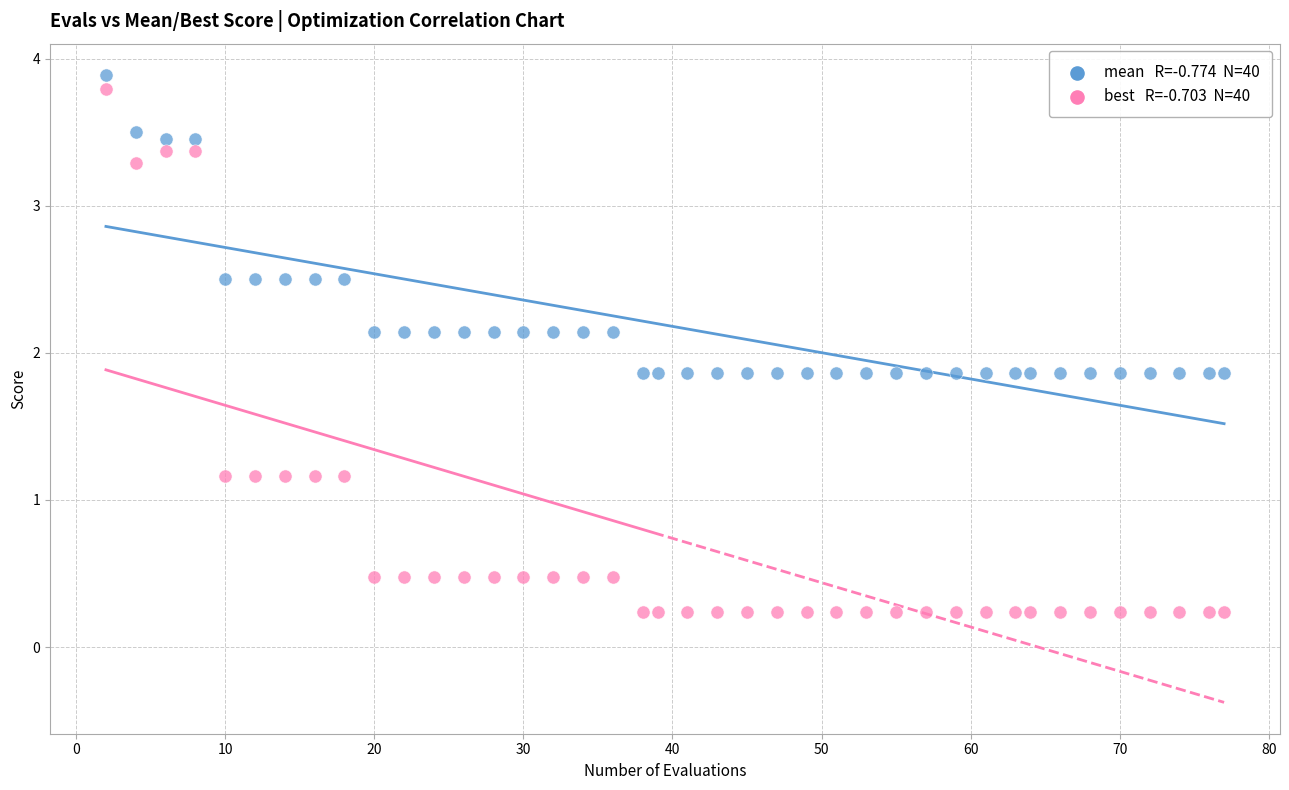

Across all data points, what is the range of Y values (max minus min)?

3.6